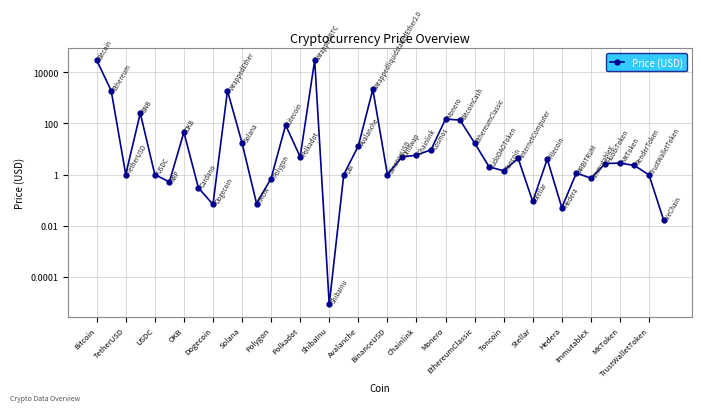

What is the change in value from Bitcoin to Toncoin?

-30072.5